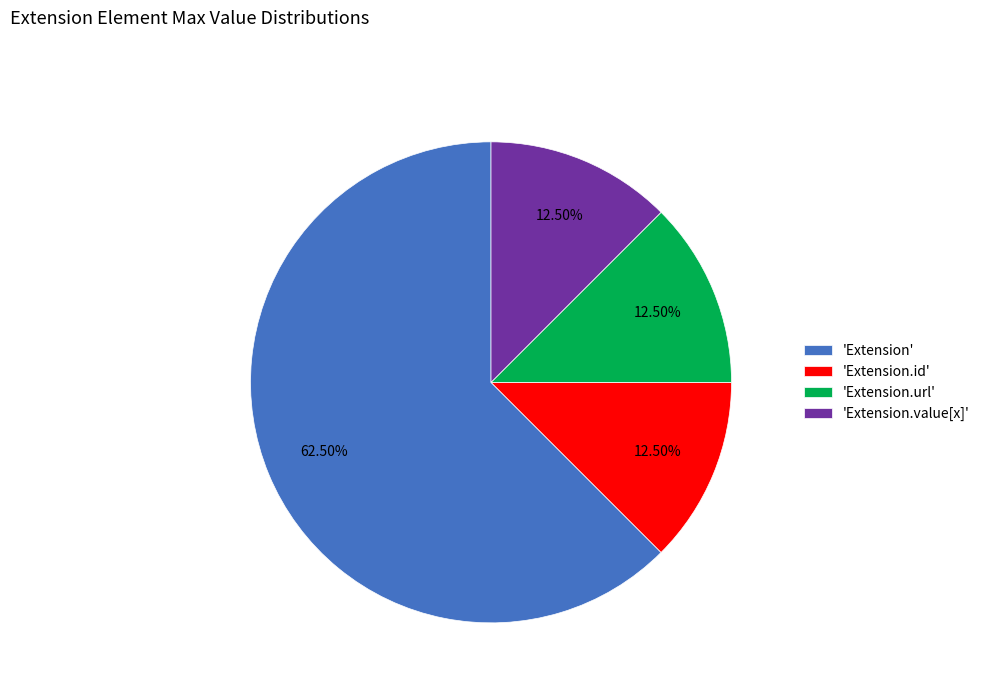

Which category has the biggest portion of the pie?

'Extension'